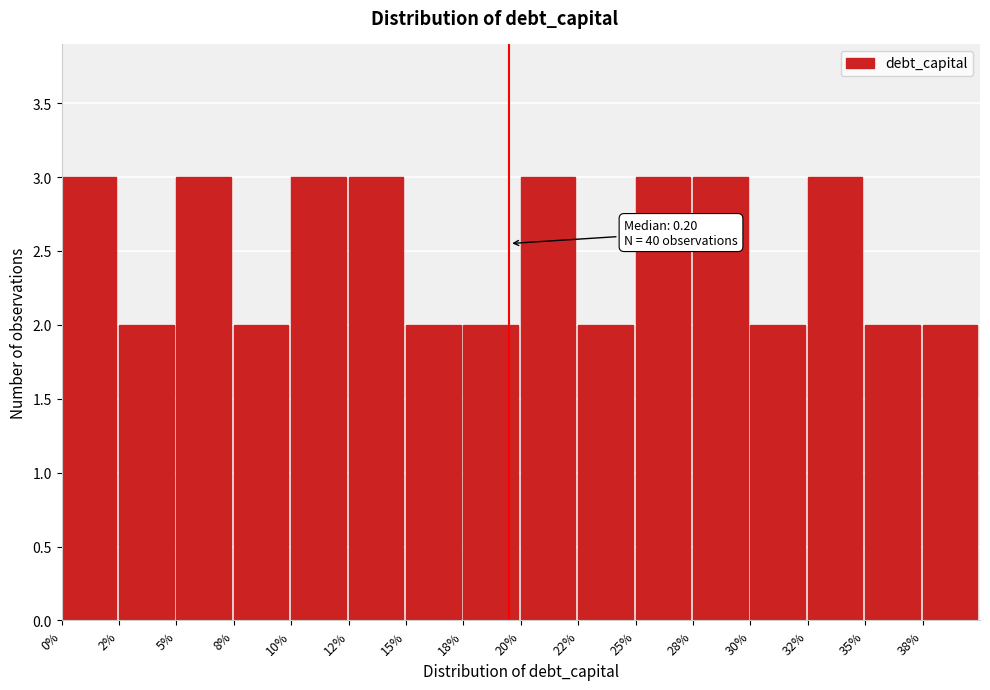

Reading left to right, extract all data points from this chart.

0%=3	2%=2	5%=3	8%=2	10%=3	12%=3	15%=2	18%=2	20%=3	22%=2	25%=3	28%=3	30%=2	32%=3	35%=2	38%=2